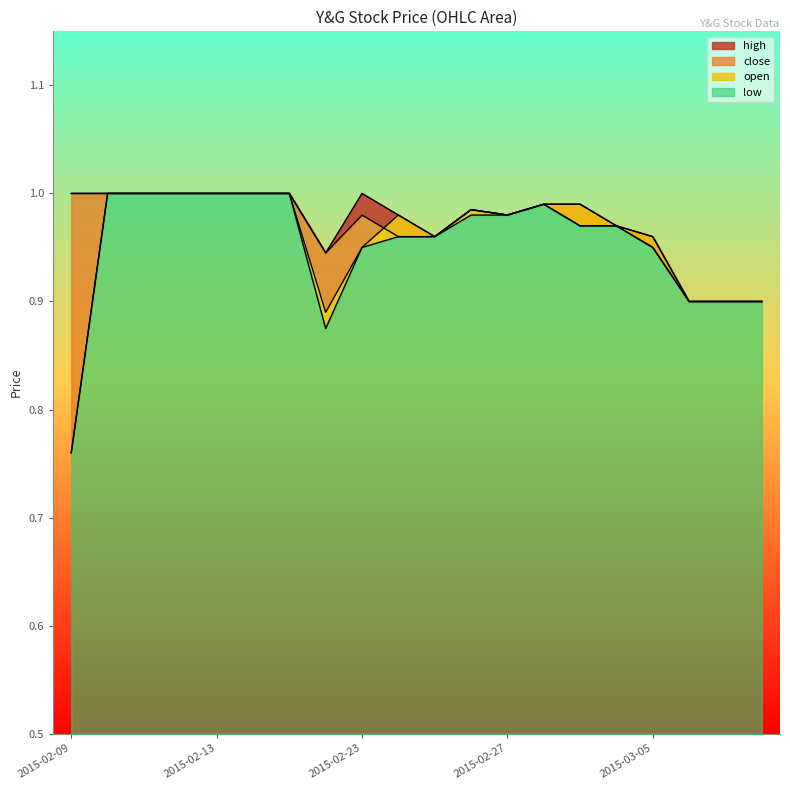

What is the label of the 20th point from the left?

2015-03-10